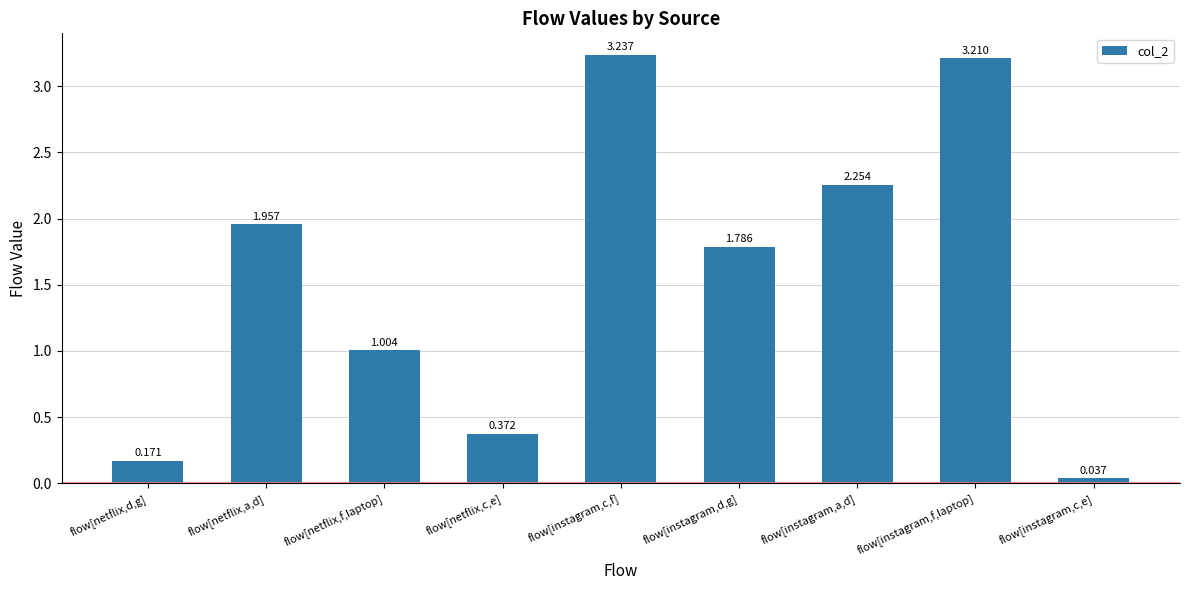

At which label is the value closest to 1?

flow[netflix,f,laptop]